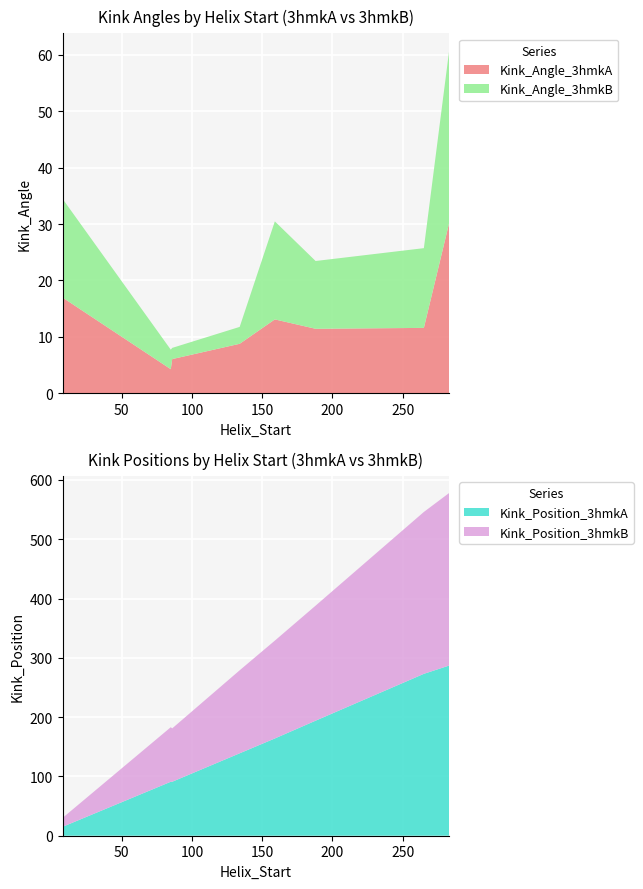

Reading right to left, extract all data points from this chart.

Kink_Angle_3hmkA: 283=30.2	265=11.6	188=11.4	159=13.1	134=8.8	86=6.1	85=4.3	8=17.0
Kink_Angle_3hmkB: 283=30.6	265=14.1	188=12.0	159=17.4	134=3.0	86=2.0	85=3.5	8=17.5
Kink_Position_3hmkA: 283=287.0	265=273.0	188=194.0	159=164.0	134=139.0	86=91.0	85=91.0	8=15.0
Kink_Position_3hmkB: 283=291.0	265=273.0	188=194.0	159=165.0	134=140.0	86=90.0	85=92.0	8=15.0